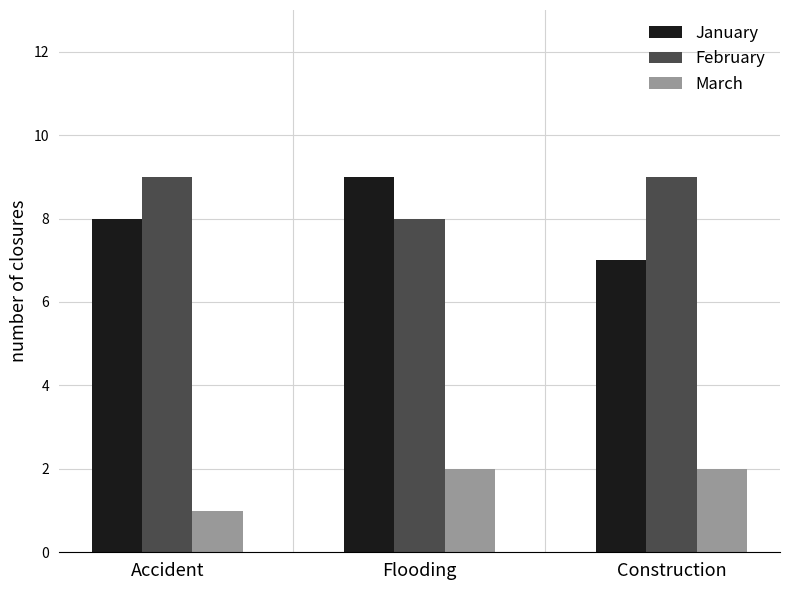

What are all the series names shown in the legend?

January, February, March